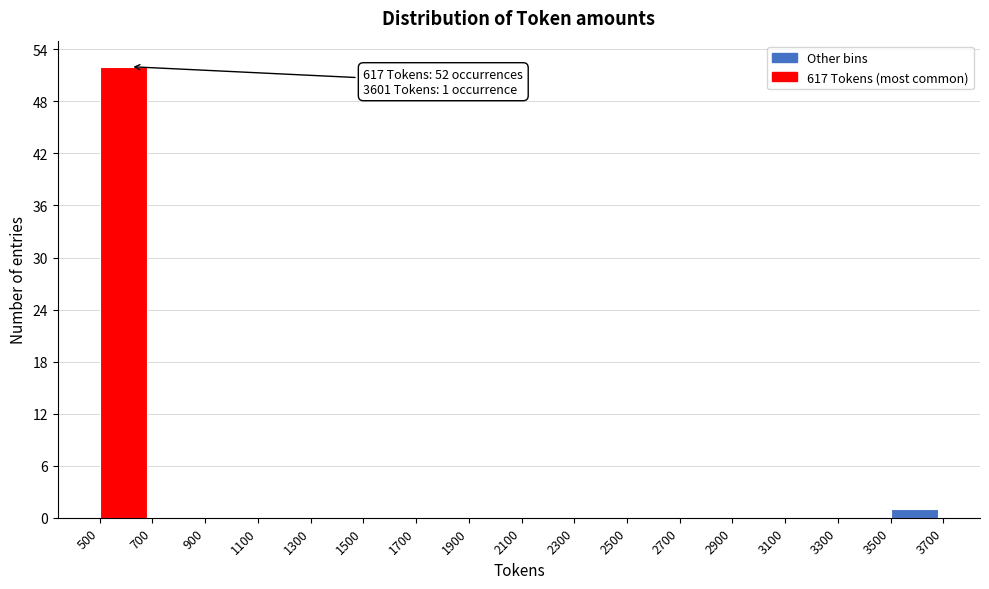

Which range on the x-axis has the tallest bar?

500 to 700